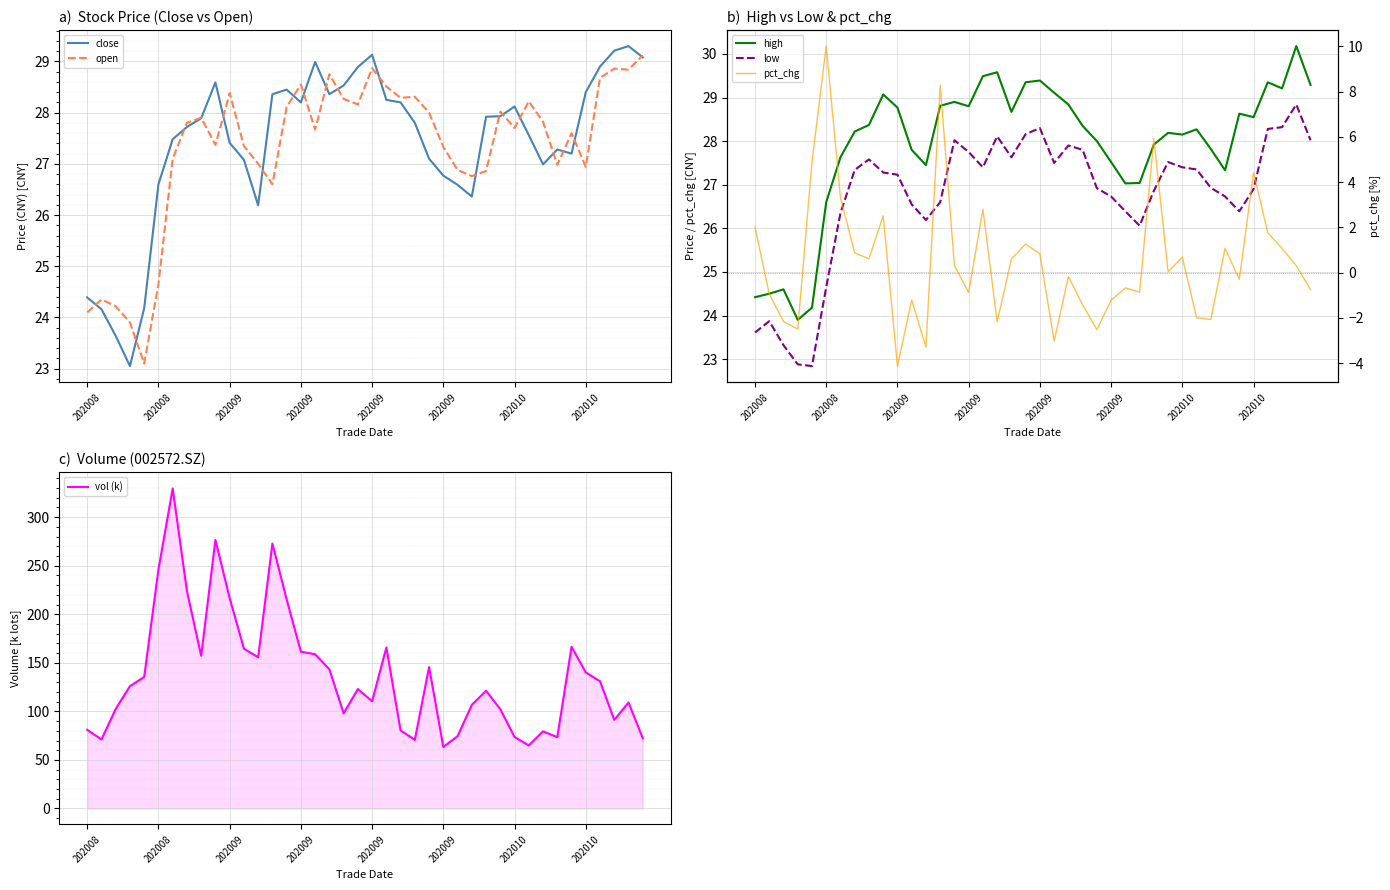

What is the total value across all series at 21?

276.2